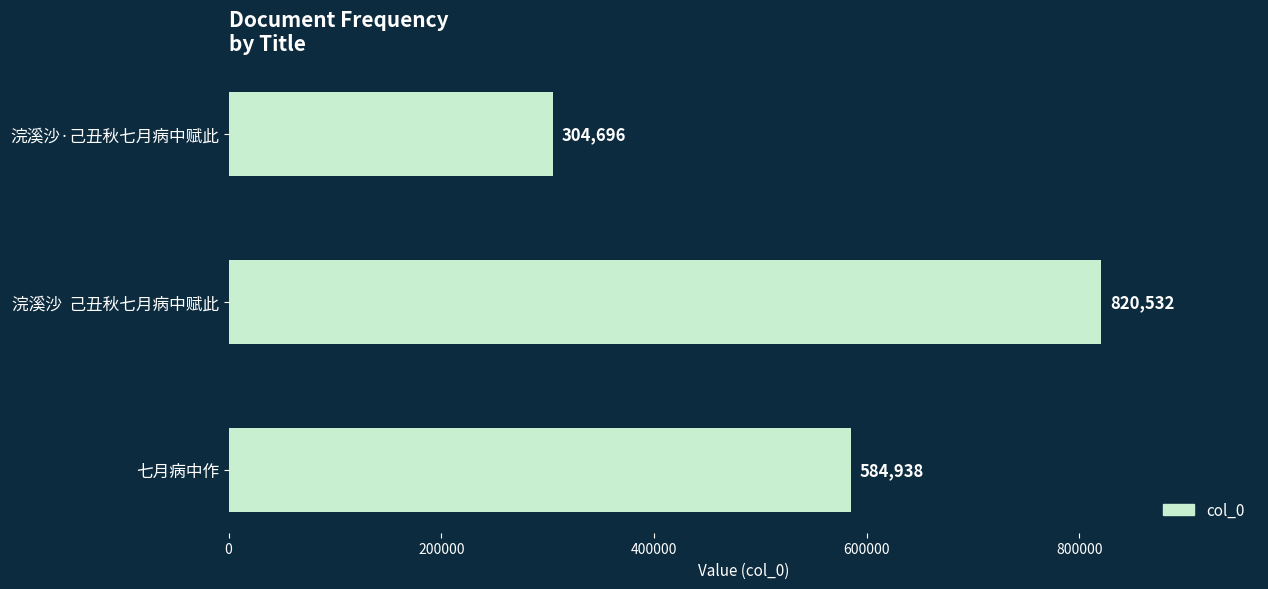

True or false: the data shows 820532 at 浣溪沙  己丑秋七月病中赋此.

True